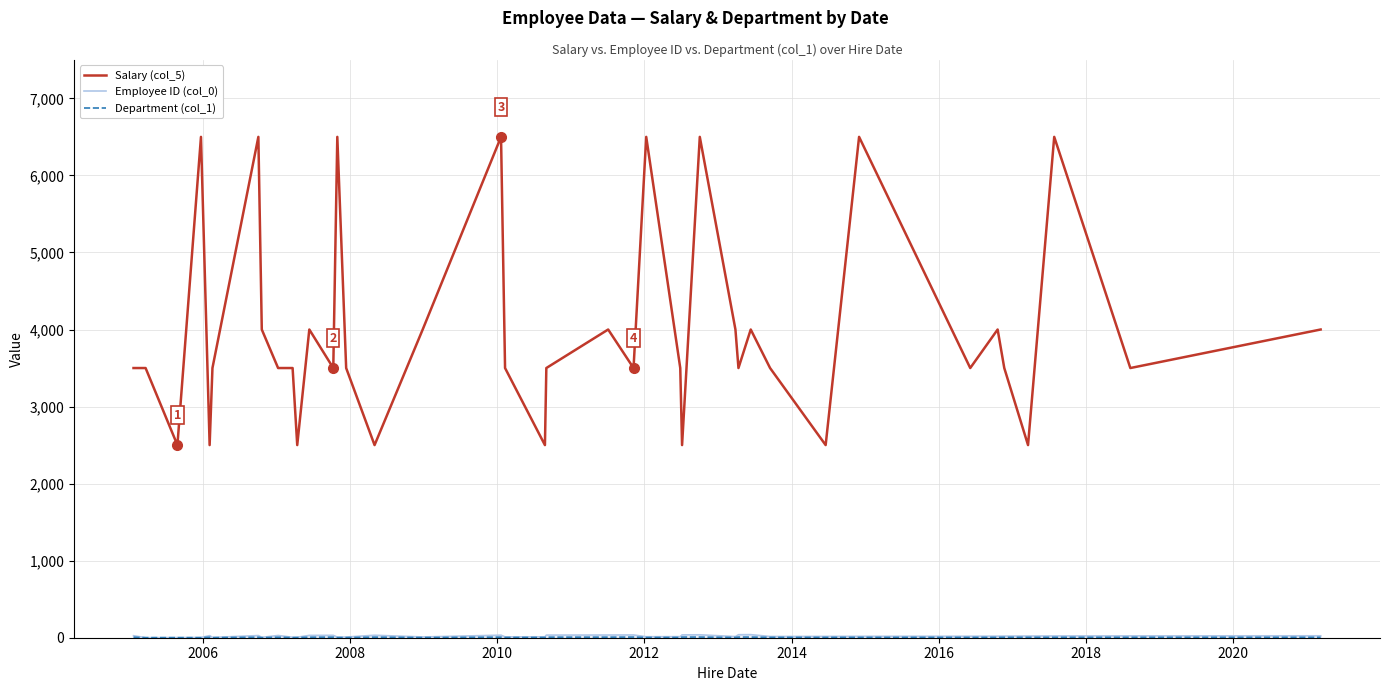

Which series has the largest range (max minus min)?

Salary (col_5)